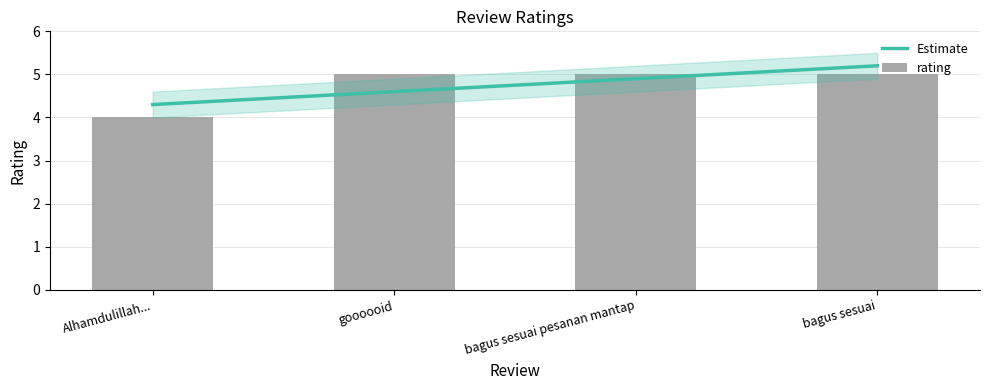

True or false: Estimate has a value of 8.2 at bagus sesuai pesanan mantap.

False